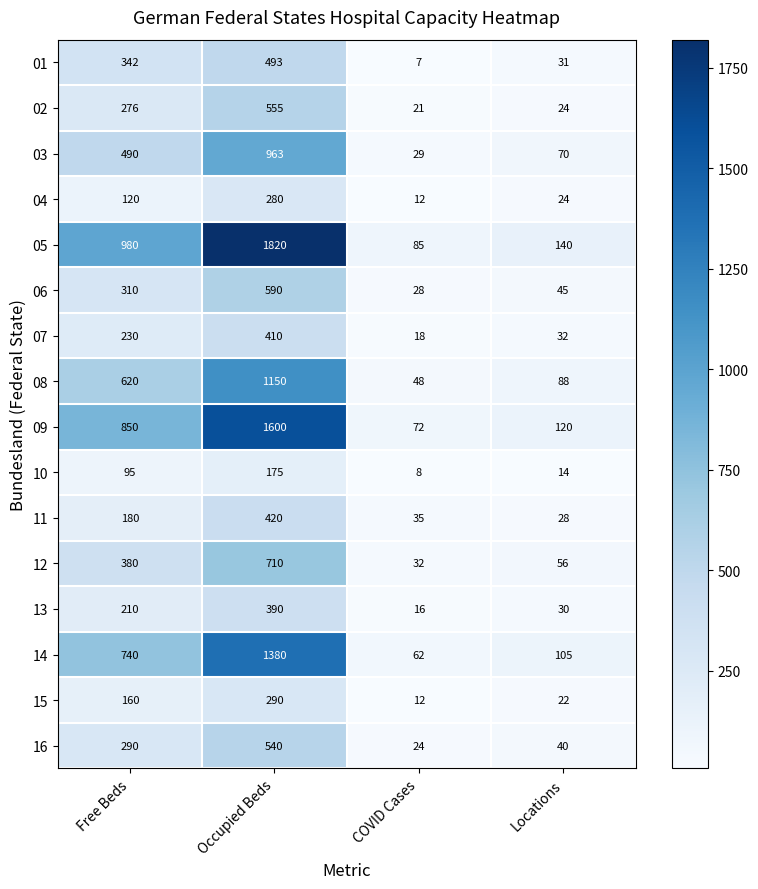

At which category is the sum across all series the highest?

Occupied Beds